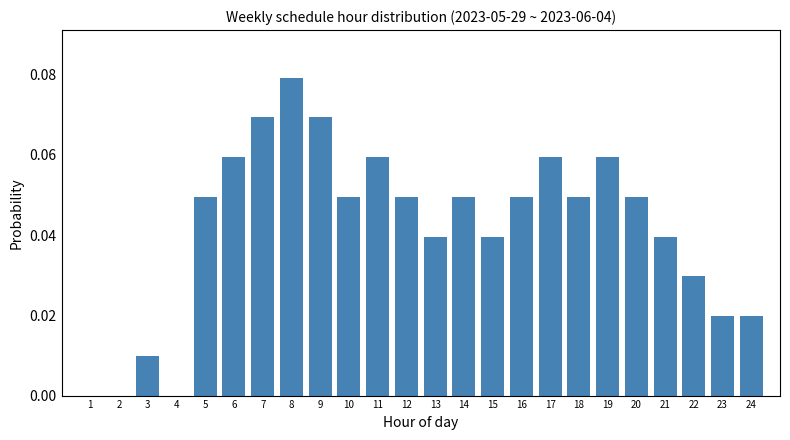

The chart shows a value of 0.0 at 4. True or false?

True